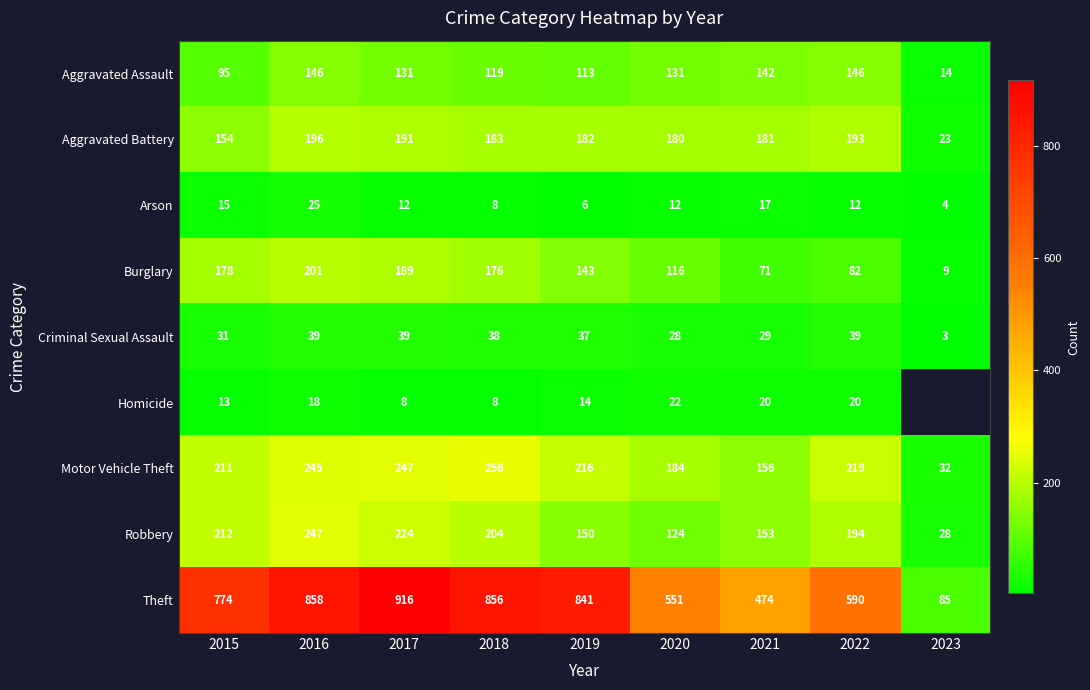

At how many categories does at least one series exceed 236?

8